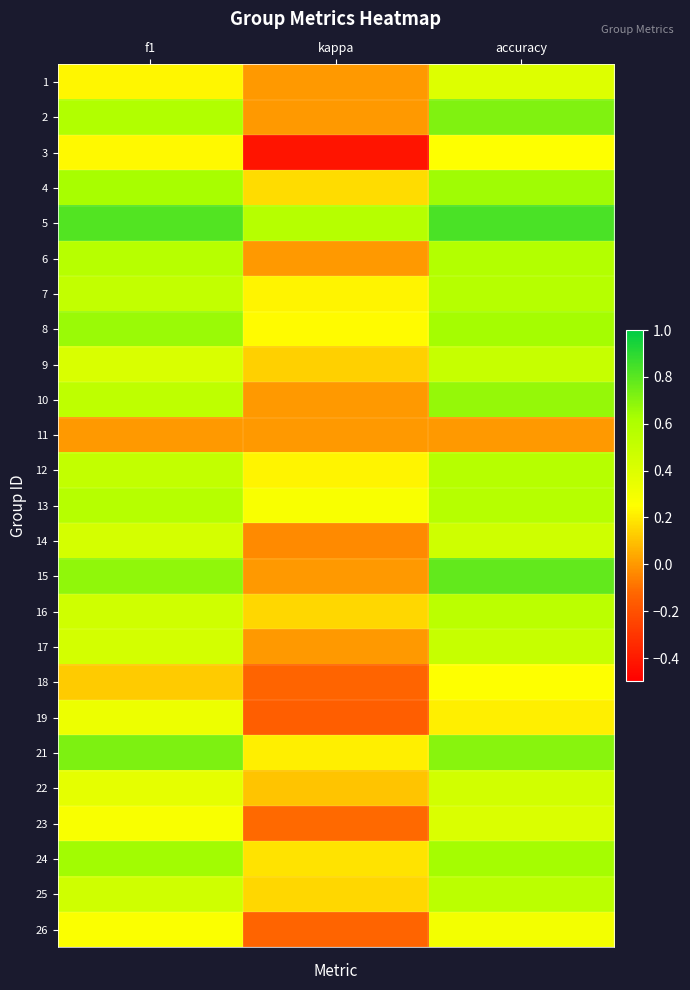

Reading right to left, list all the values displayed in this chart.

1: accuracy=0.4	kappa=0.0	f1=0.2
2: accuracy=0.7	kappa=0.0	f1=0.6
3: accuracy=0.2	kappa=-0.4	f1=0.2
4: accuracy=0.6	kappa=0.2	f1=0.6
5: accuracy=0.8	kappa=0.6	f1=0.8
6: accuracy=0.6	kappa=0.0	f1=0.6
7: accuracy=0.6	kappa=0.2	f1=0.5
8: accuracy=0.6	kappa=0.2	f1=0.7
9: accuracy=0.5	kappa=0.1	f1=0.4
10: accuracy=0.7	kappa=0.0	f1=0.5
11: accuracy=0.0	kappa=0.0	f1=0.0
12: accuracy=0.6	kappa=0.2	f1=0.5
13: accuracy=0.6	kappa=0.3	f1=0.6
14: accuracy=0.5	kappa=-0.0	f1=0.4
15: accuracy=0.8	kappa=0.0	f1=0.7
16: accuracy=0.5	kappa=0.2	f1=0.5
17: accuracy=0.5	kappa=0.0	f1=0.4
18: accuracy=0.2	kappa=-0.1	f1=0.1
19: accuracy=0.2	kappa=-0.1	f1=0.3
21: accuracy=0.7	kappa=0.2	f1=0.7
22: accuracy=0.5	kappa=0.1	f1=0.4
23: accuracy=0.4	kappa=-0.1	f1=0.3
24: accuracy=0.6	kappa=0.2	f1=0.6
25: accuracy=0.5	kappa=0.2	f1=0.5
26: accuracy=0.3	kappa=-0.1	f1=0.3